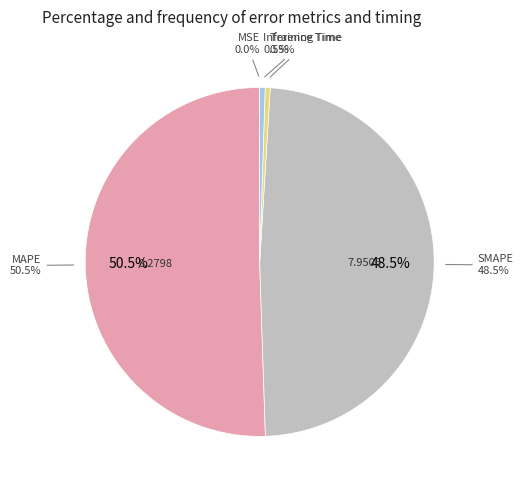

To the nearest percent, what is the difference between the largest and smallest slice percentages?

51%